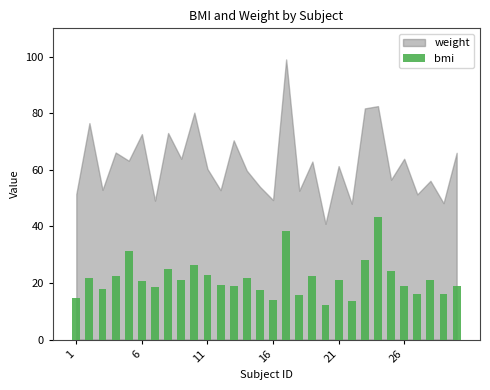

What is the difference between the maximum and minimum values?

31.2